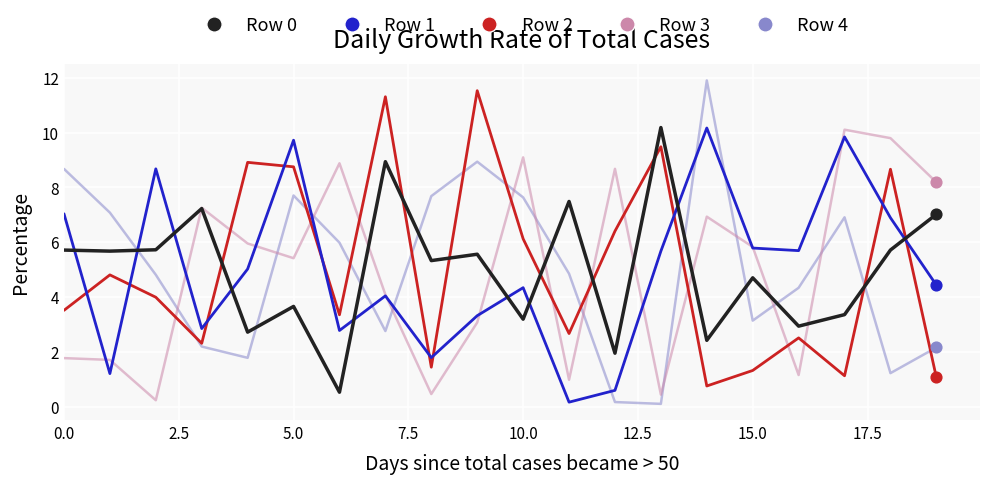

What are all the series names shown in the legend?

Row 0, Row 1, Row 2, Row 3, Row 4